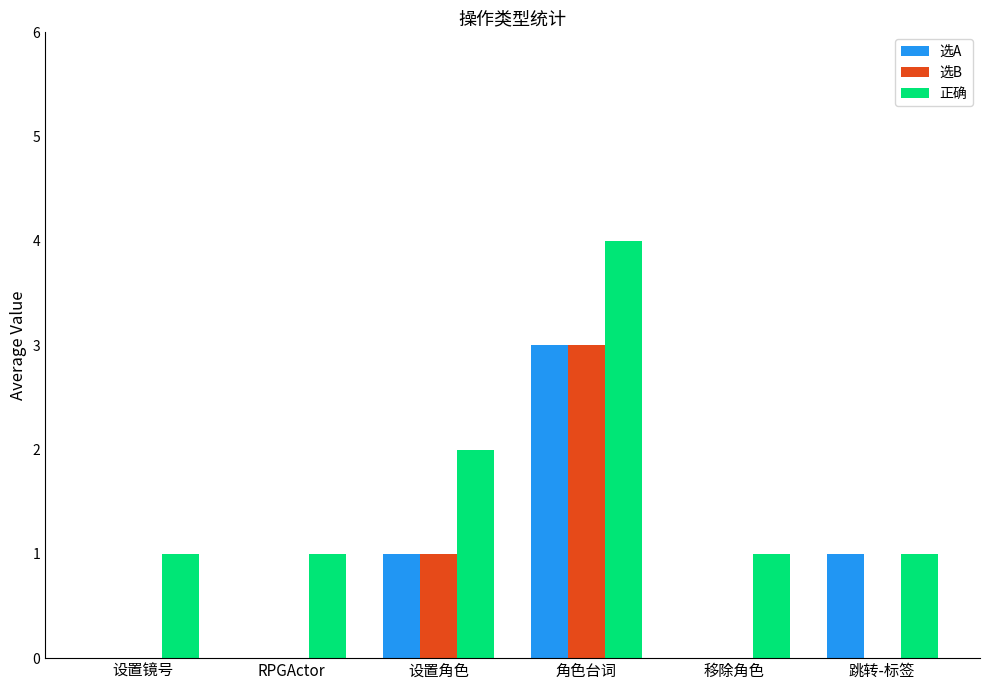

What is the sum of all 正确 values?

10